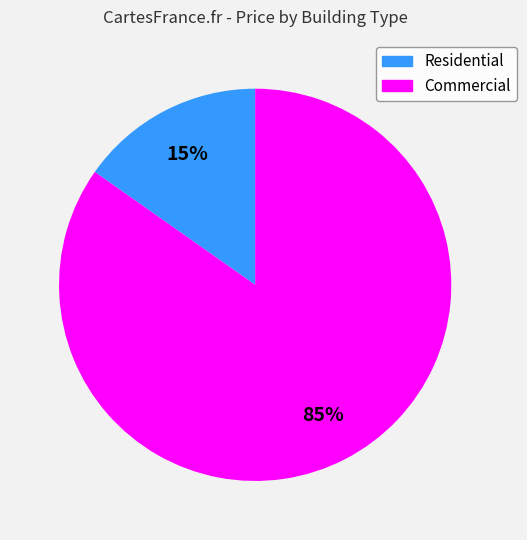

To the nearest percent, what portion does Residential represent?

15%